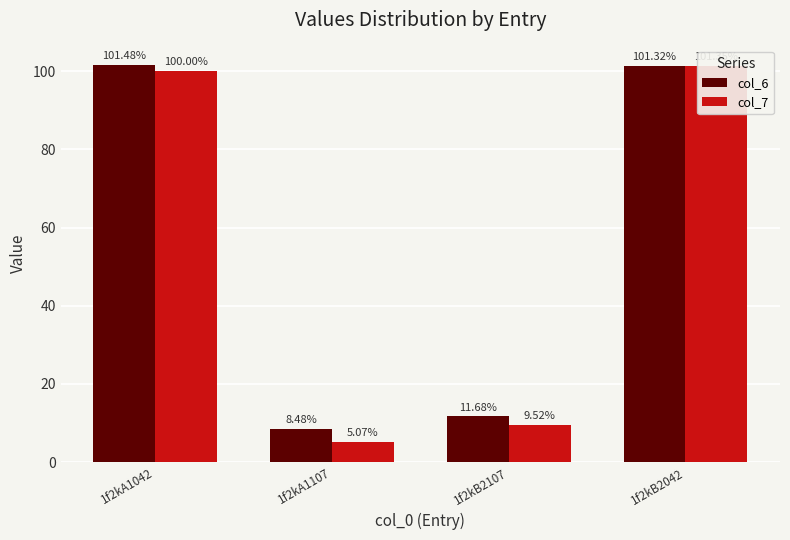

Reading left to right, extract all data points from this chart.

col_6: 1f2kA1042=101.5	1f2kA1107=8.5	1f2kB2107=11.7	1f2kB2042=101.3
col_7: 1f2kA1042=100.0	1f2kA1107=5.1	1f2kB2107=9.5	1f2kB2042=101.3